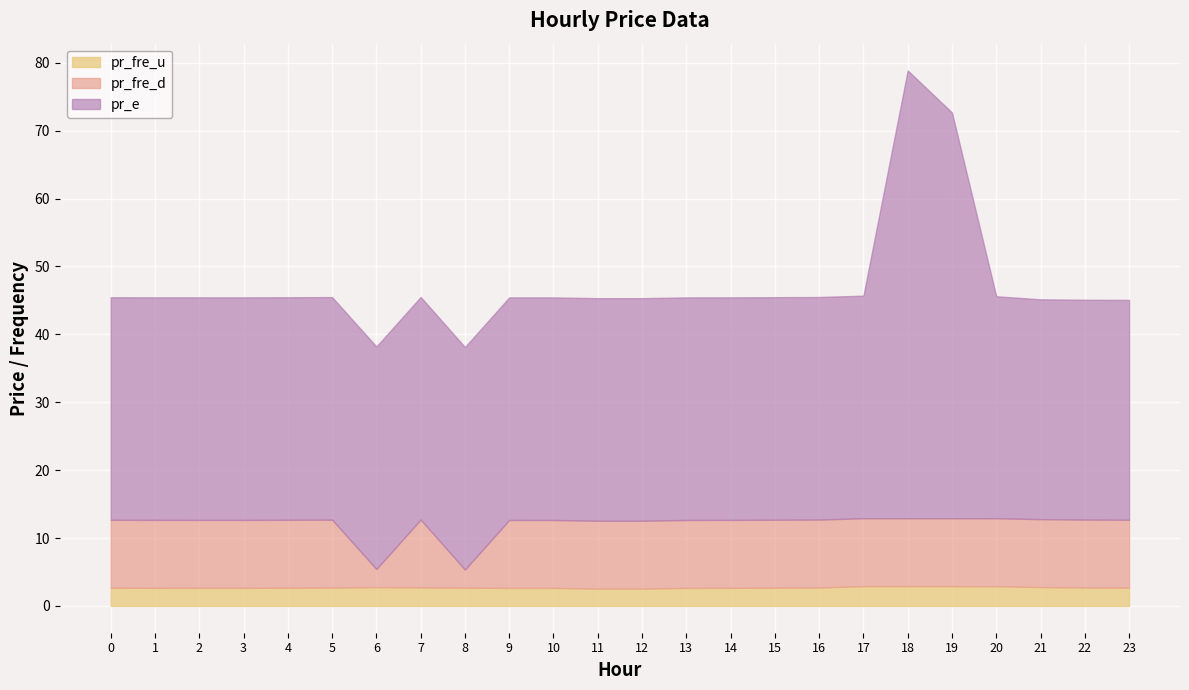

At how many categories does at least one series exceed 22?

24